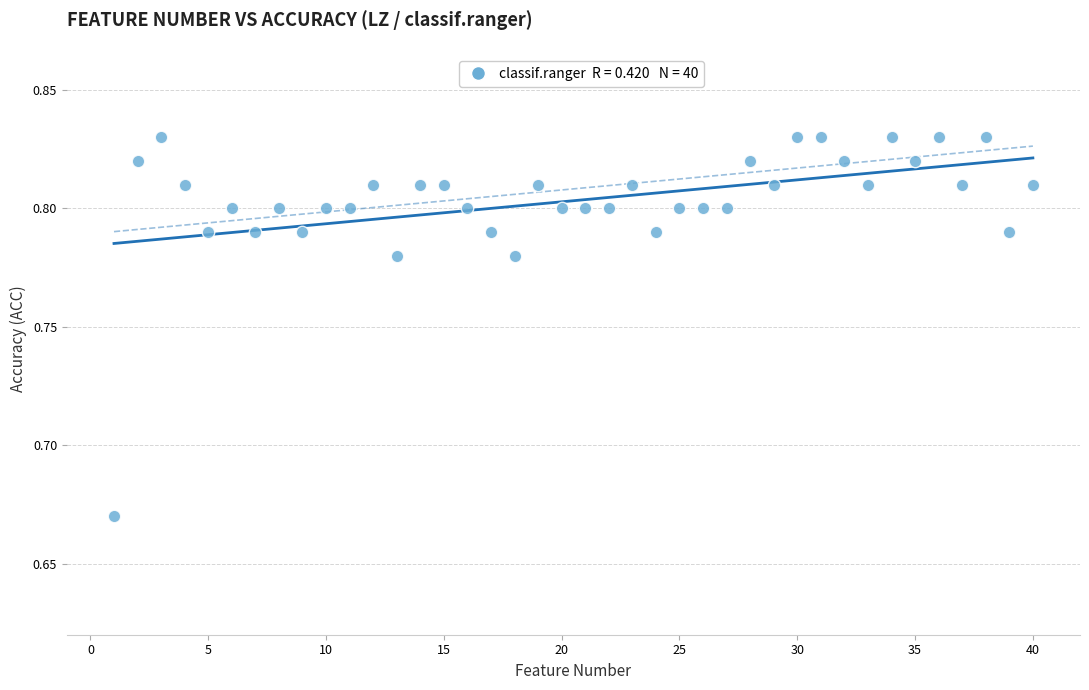

What is the range of X values (max minus min)?

39.0